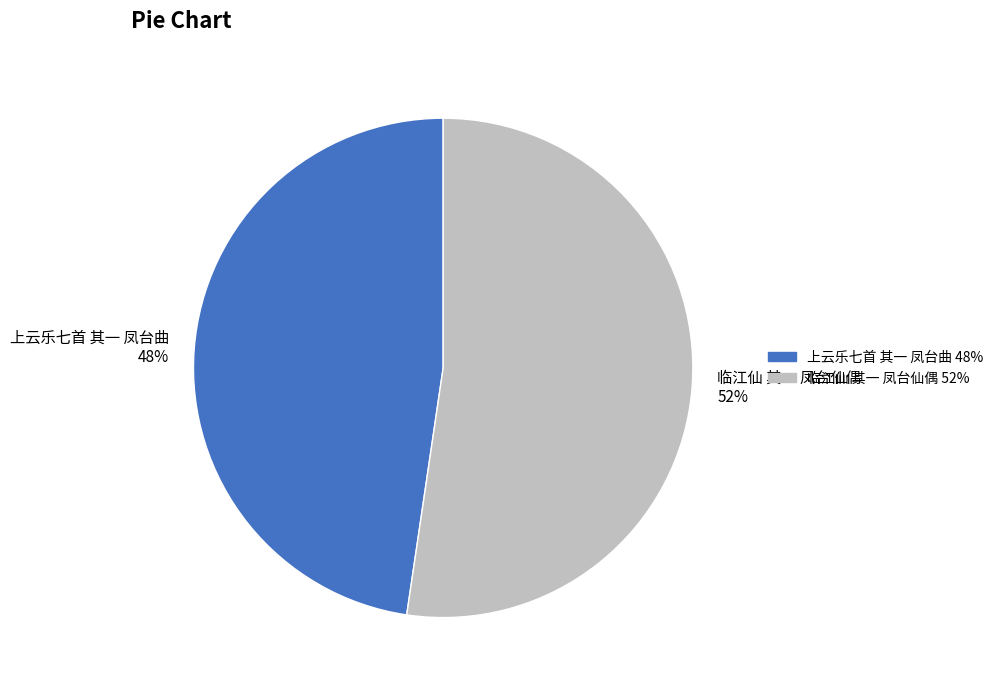

How many segments does this pie chart have?

2